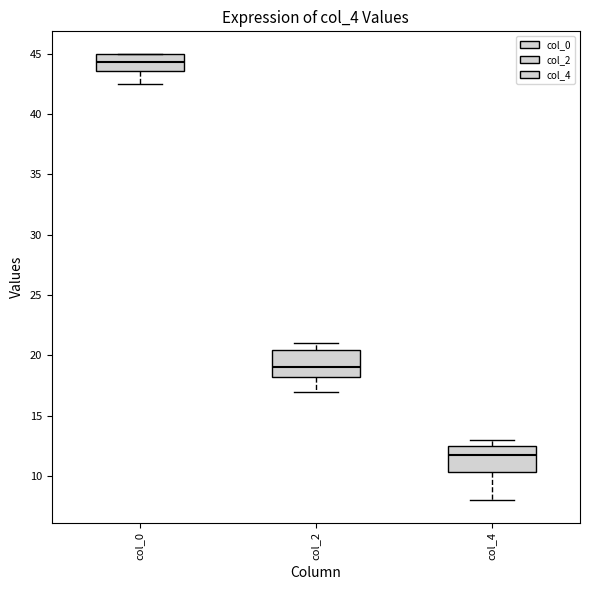

Which box's median line is the lowest?

col_4